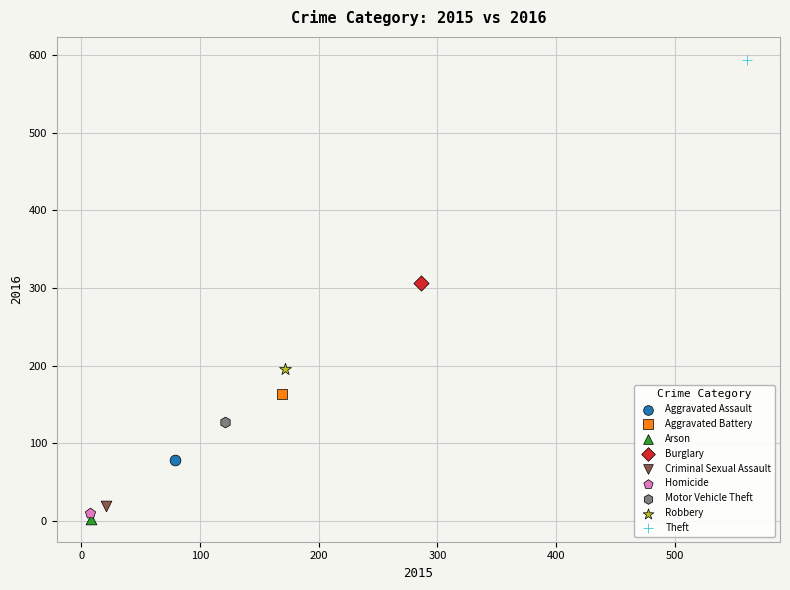

Which series reaches the maximum Y coordinate?

Theft